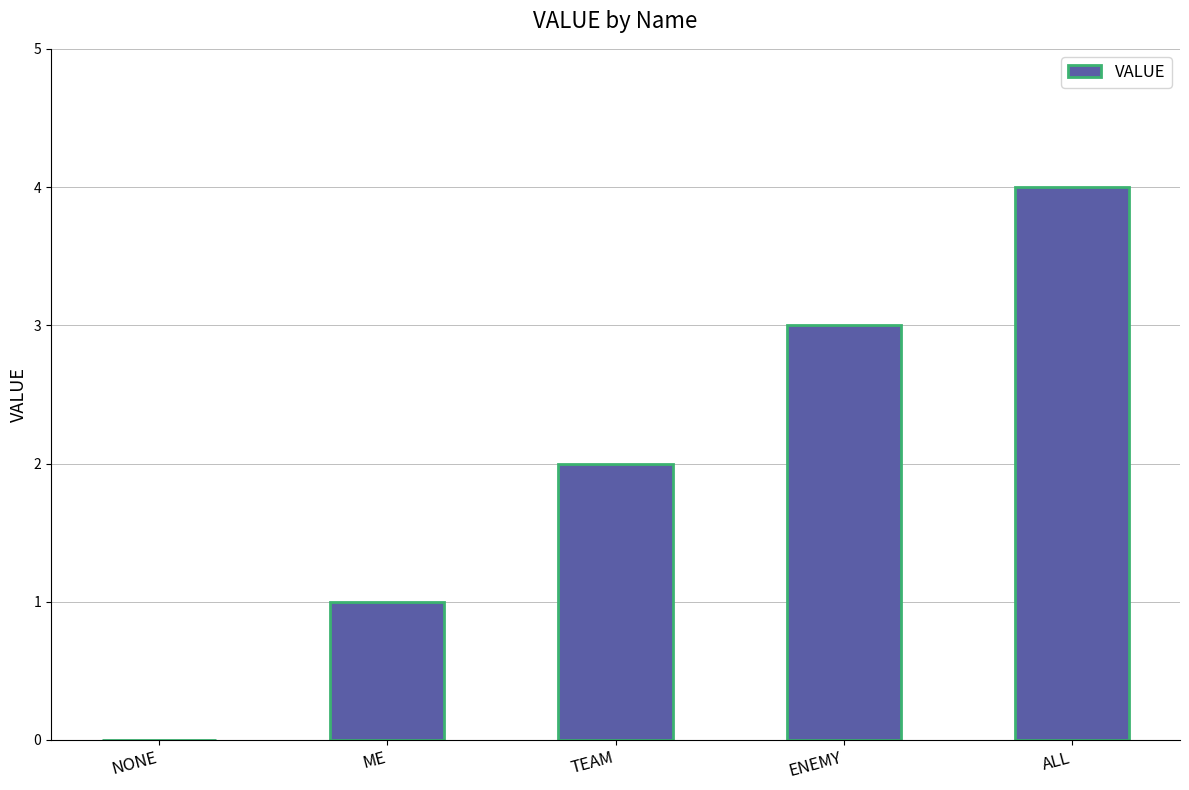

Which category has the highest value across all series?

ALL